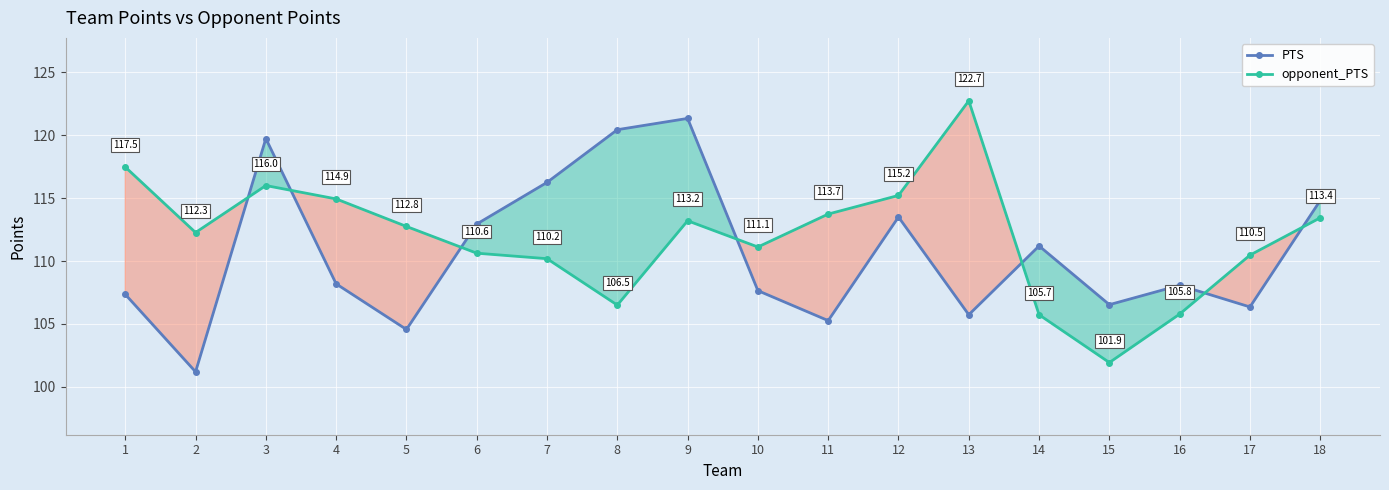

True or false: PTS and opponent_PTS cross at least once.

True